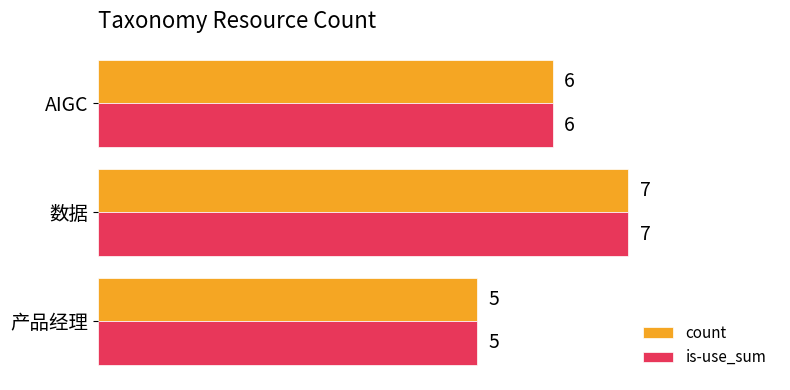

What is the average value of the is-use_sum series?

6